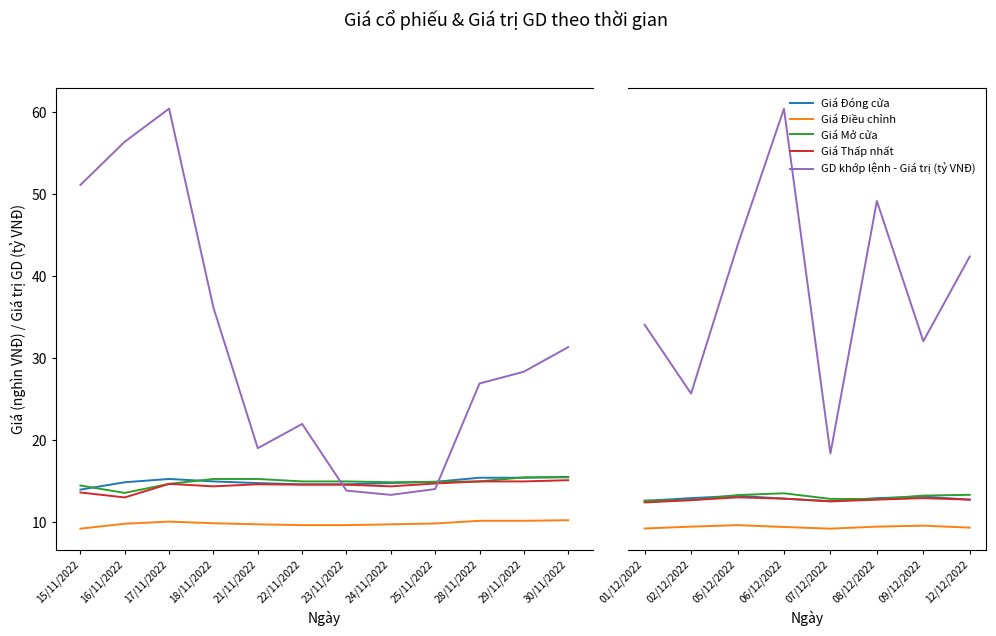

Which series has the widest spread of values?

GD khớp lệnh - Giá trị (tỷ VNĐ)